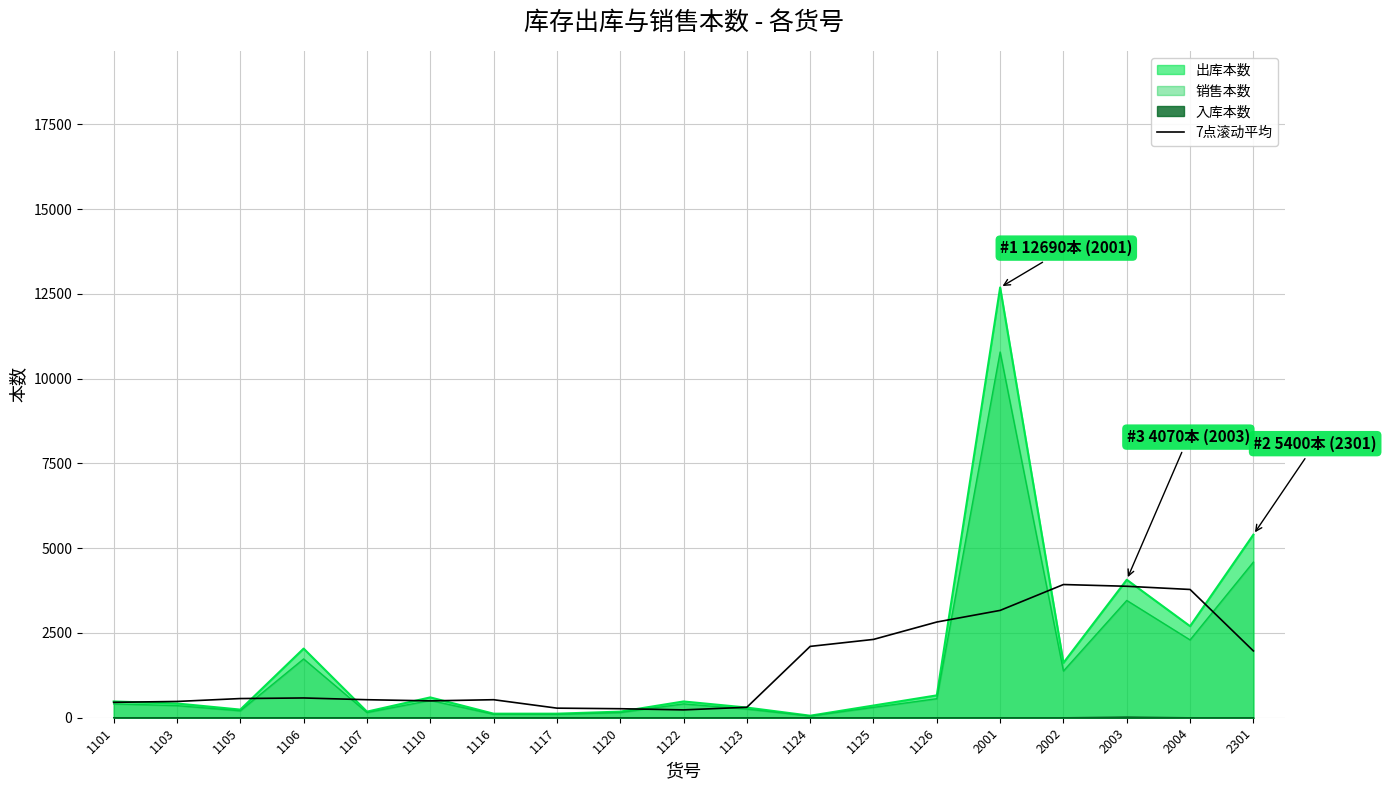

True or false: 7点滚动平均 has a value of 2104.3 at 1124.

True